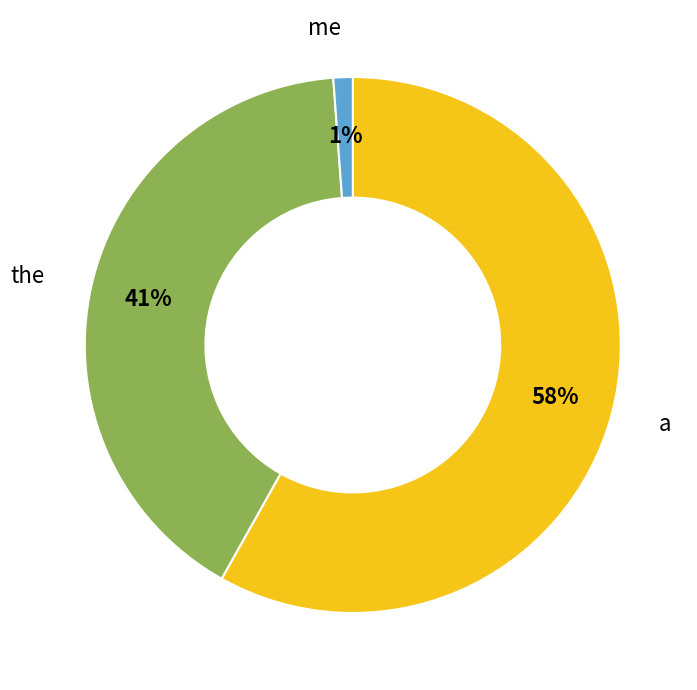

Is the sum of a and me greater than half?

Yes